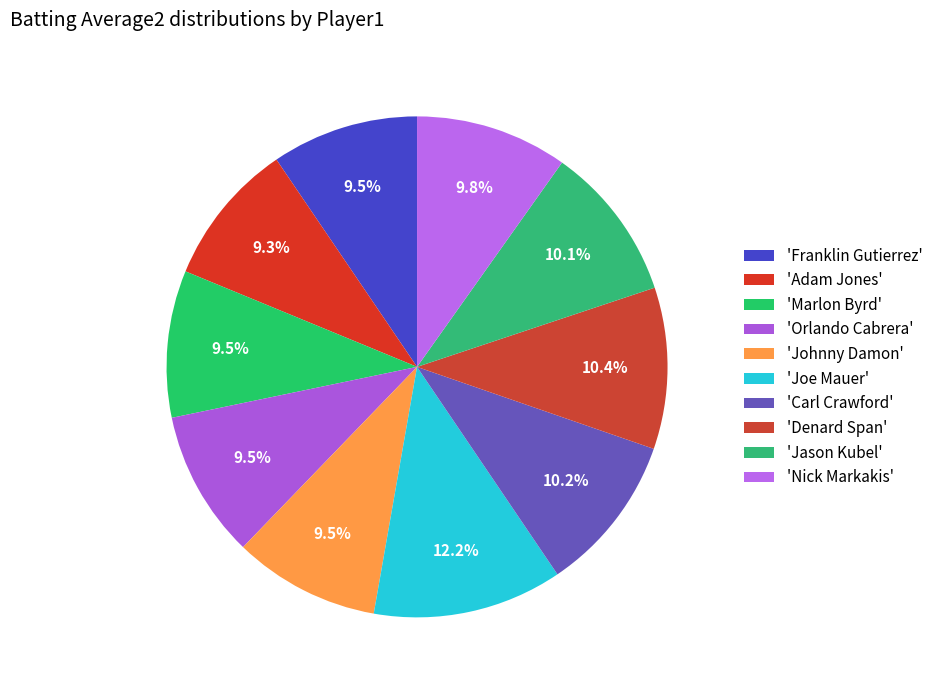

Which slice is the smallest?

Adam Jones